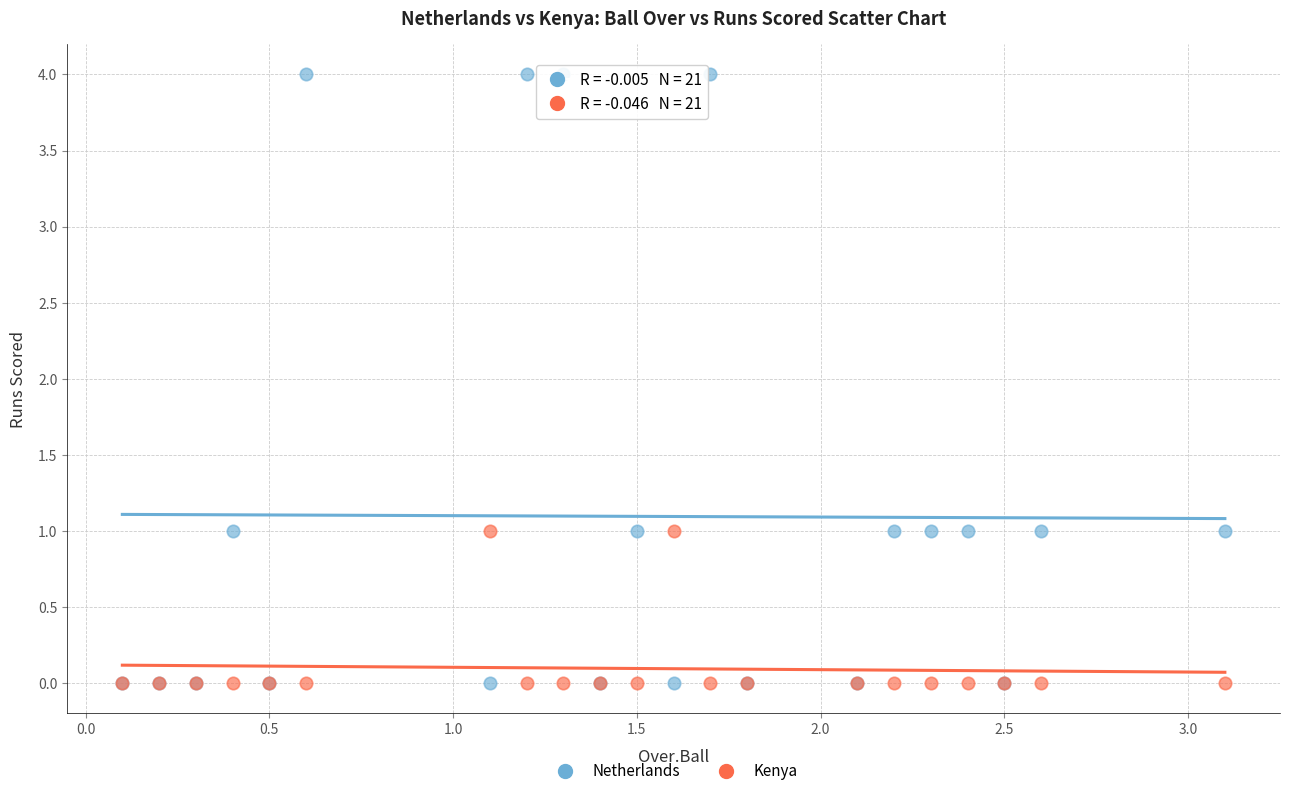

Which series has the largest Y range (max minus min)?

Netherlands